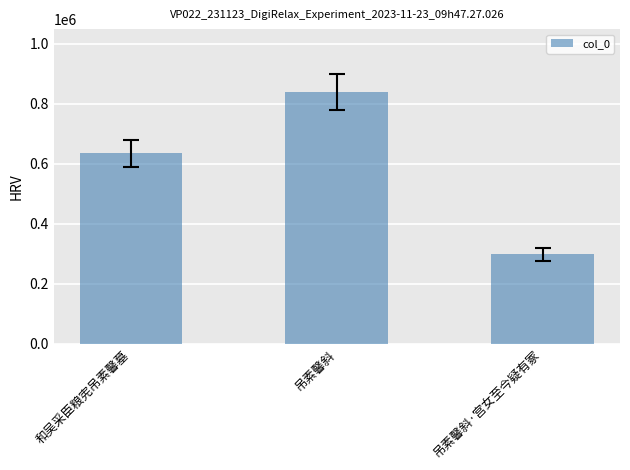

What is the minimum value shown in the chart?

297415